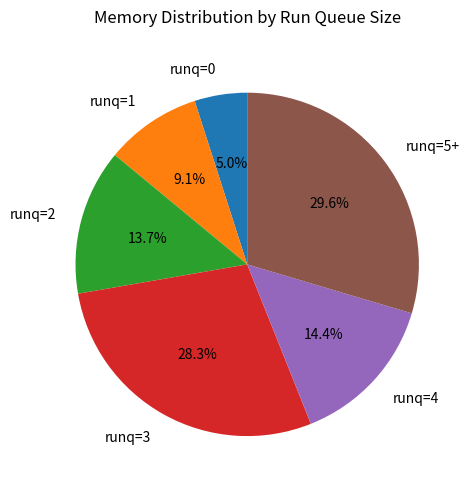

Rank the categories by value from highest to lowest.

runq=5+, runq=3, runq=4, runq=2, runq=1, runq=0